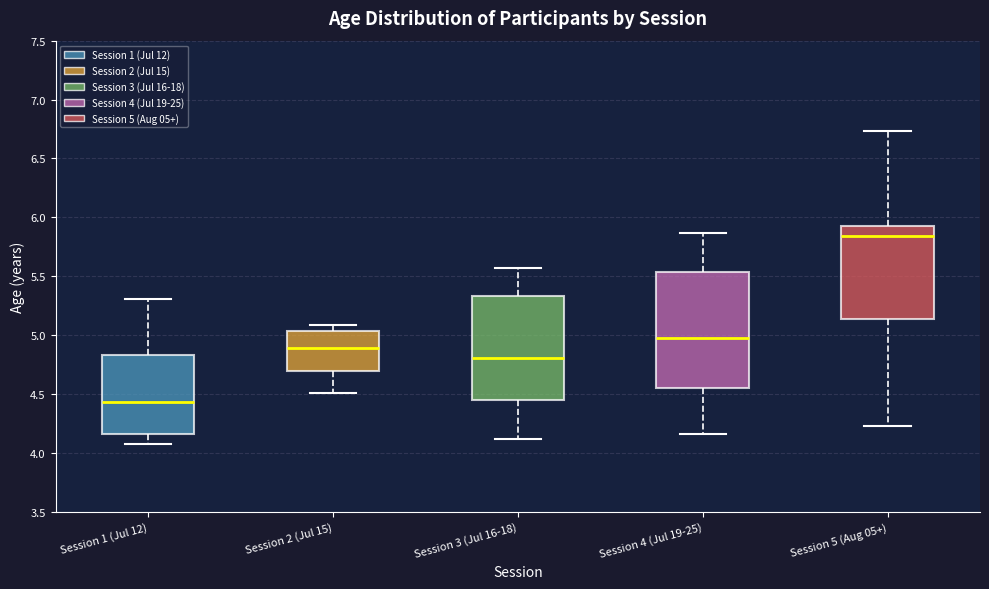

Reading left to right, transcribe this box plot: for each box, give where its median line is, the range the box spans, and where its two whiskers end, as read against the y-axis. The values are not printed on the chart, so give them approximately, as read against the axis.

Session 1 (Jul 12): median 4.45, box 4.15 to 4.85, whiskers 4.10 to 5.30
Session 2 (Jul 15): median 4.90, box 4.70 to 5.05, whiskers 4.50 to 5.10
Session 3 (Jul 16-18): median 4.80, box 4.45 to 5.35, whiskers 4.10 to 5.55
Session 4 (Jul 19-25): median 5.00, box 4.55 to 5.55, whiskers 4.15 to 5.85
Session 5 (Aug 05+): median 5.85, box 5.15 to 5.95, whiskers 4.25 to 6.75